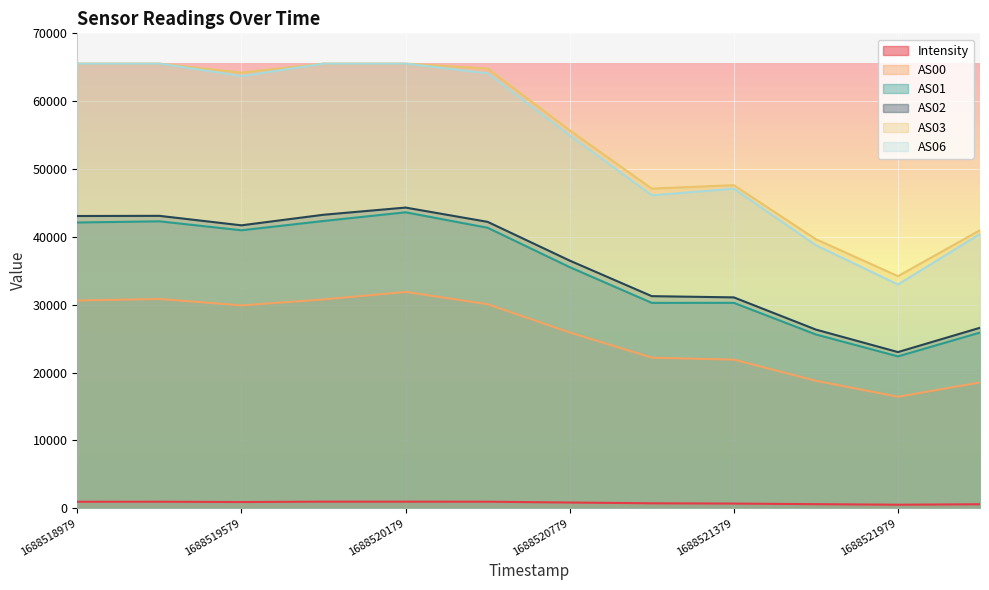

Reading left to right, list all the values displayed in this chart.

Intensity: 948.2	953.7	909.3	962.8	960.4	954.6	835.6	720.3	679.0	594.0	509.5	580.3
AS00: 30619.0	30838.0	29894.0	30772.0	31884.0	30060.0	25894.0	22186.0	21895.0	18775.0	16427.0	18541.0
AS01: 42115.0	42289.0	40967.0	42338.0	43619.0	41338.0	35535.0	30265.0	30271.0	25608.0	22379.0	25887.0
AS02: 43072.0	43096.0	41698.0	43256.0	44316.0	42210.0	36501.0	31257.0	31077.0	26329.0	23013.0	26597.0
AS03: 65535.0	65535.0	64204.0	65535.0	65535.0	64804.0	55704.0	47115.0	47617.0	39651.0	34205.0	40979.0
AS06: 65535.0	65535.0	63708.0	65535.0	65535.0	64097.0	54940.0	46128.0	47102.0	38758.0	32973.0	40430.0